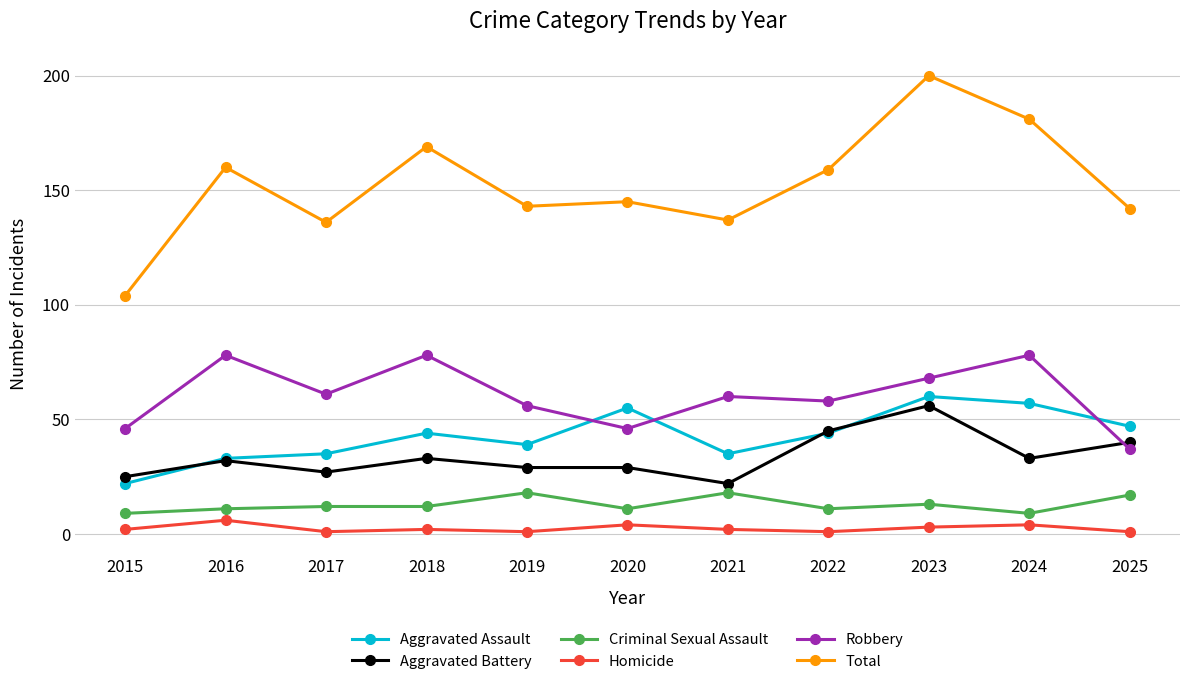

What are all the series names shown in the legend?

Aggravated Assault, Aggravated Battery, Criminal Sexual Assault, Homicide, Robbery, Total